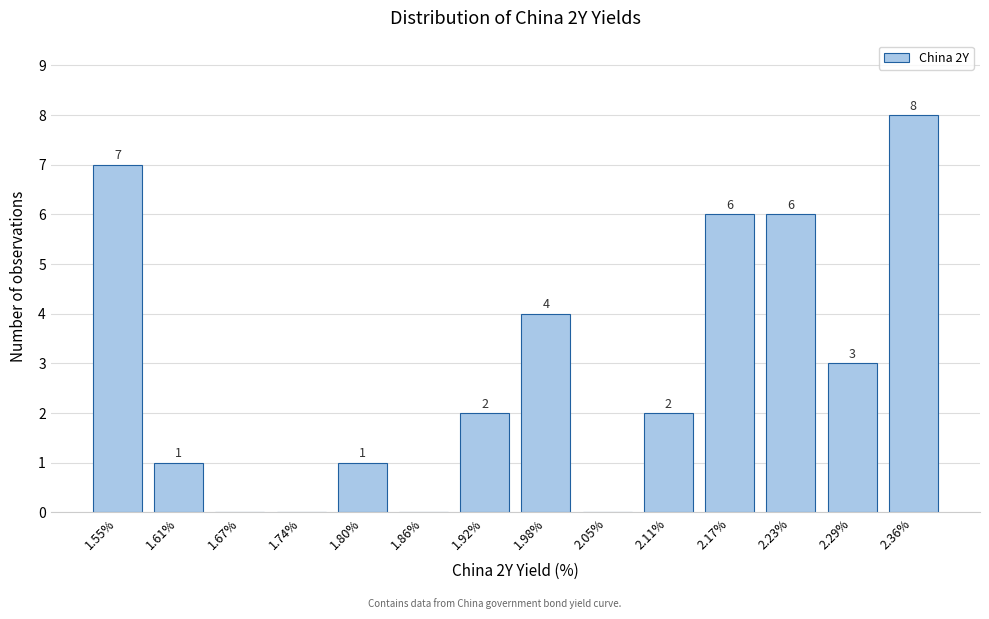

Reading left to right, what are all the values shown in this chart?

1.55%=7	1.61%=1	1.67%=0	1.74%=0	1.80%=1	1.86%=0	1.92%=2	1.98%=4	2.05%=0	2.11%=2	2.17%=6	2.23%=6	2.29%=3	2.36%=8